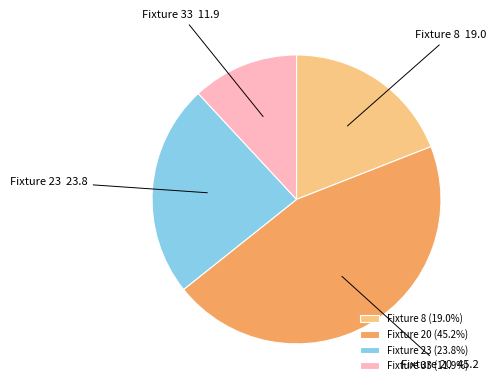

Do Fixture 20 and Fixture 23 together represent more than half of the pie?

Yes